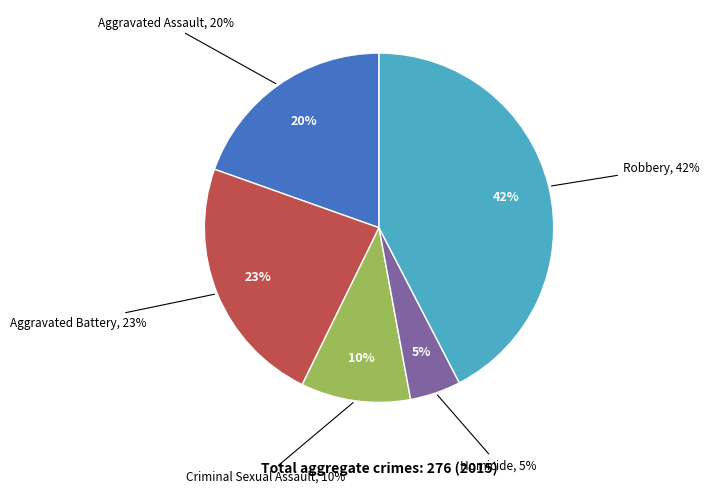

To the nearest percent, what percentage of the pie is Aggravated Battery?

23%